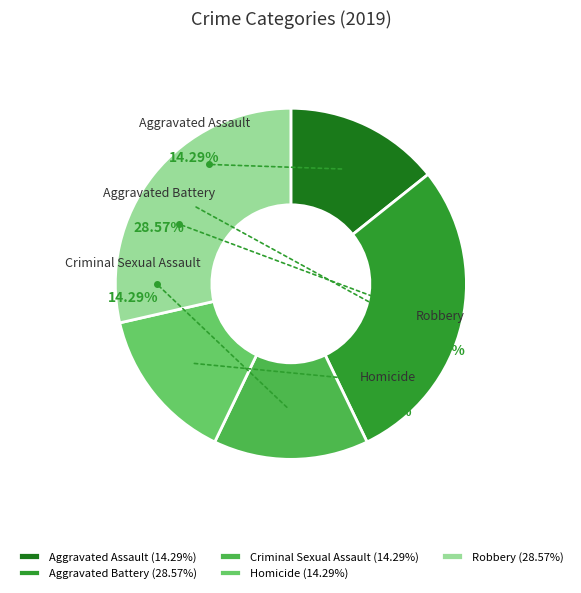

What is the smallest slice in the pie chart?

Aggravated Assault